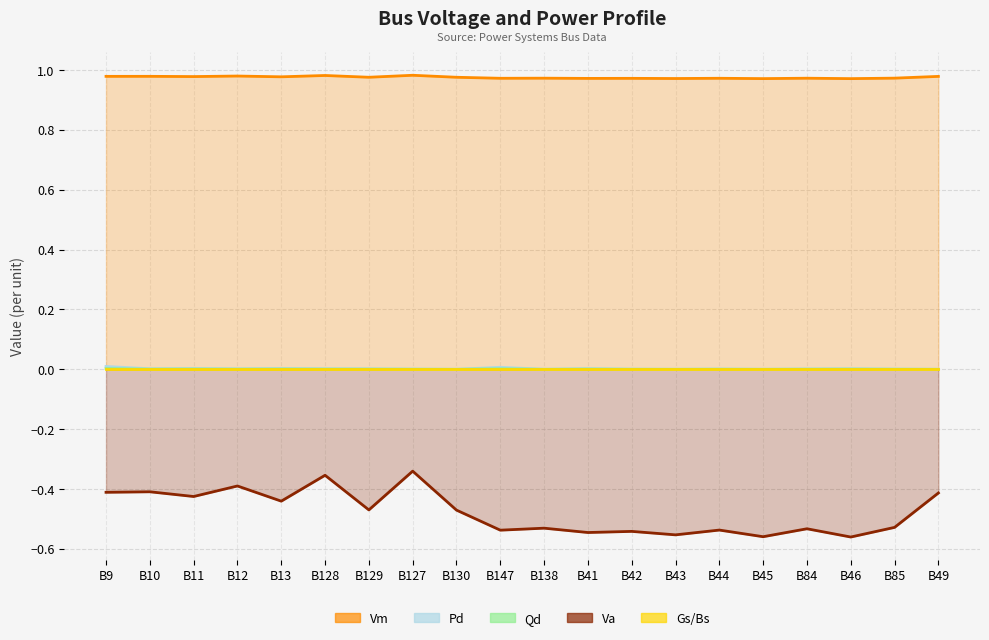

How many interior local peaks does the Qd series have?

6